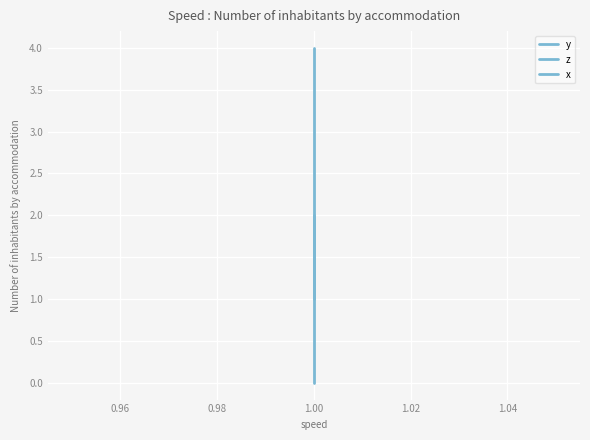

How many distinct data groups are displayed?

3